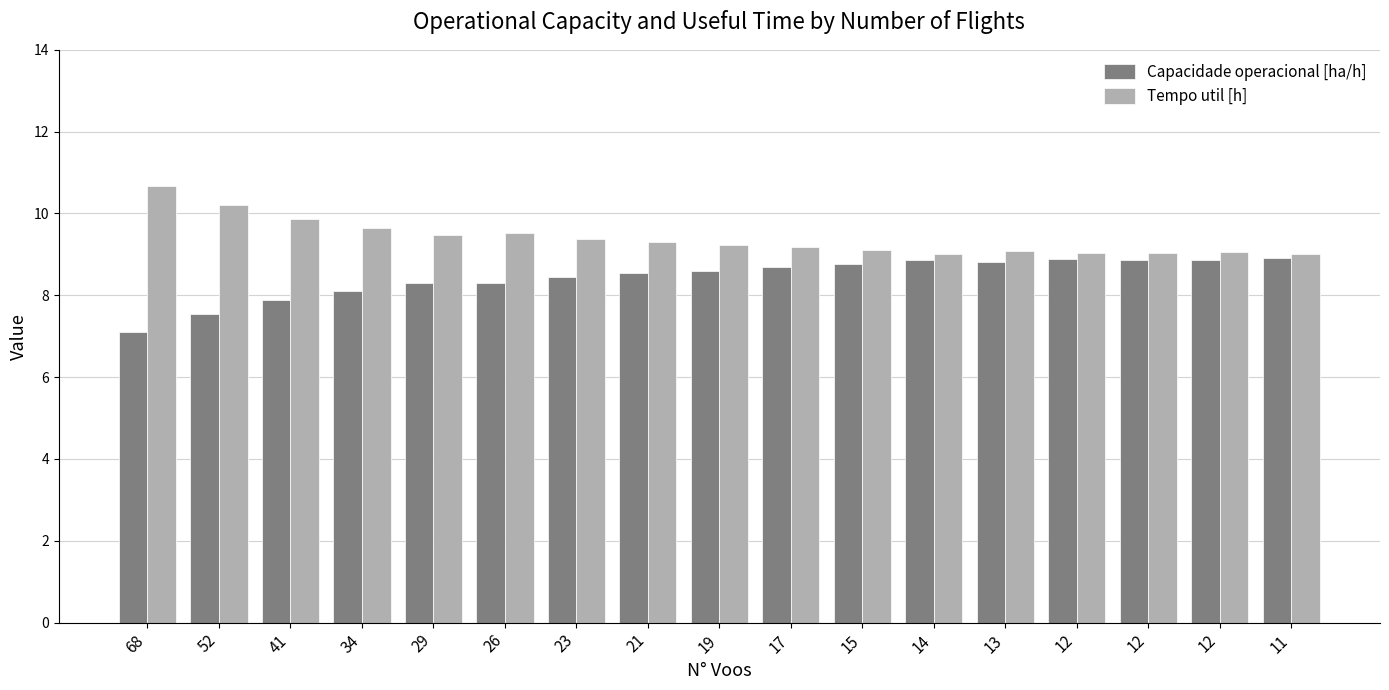

How many distinct data groups are displayed?

2